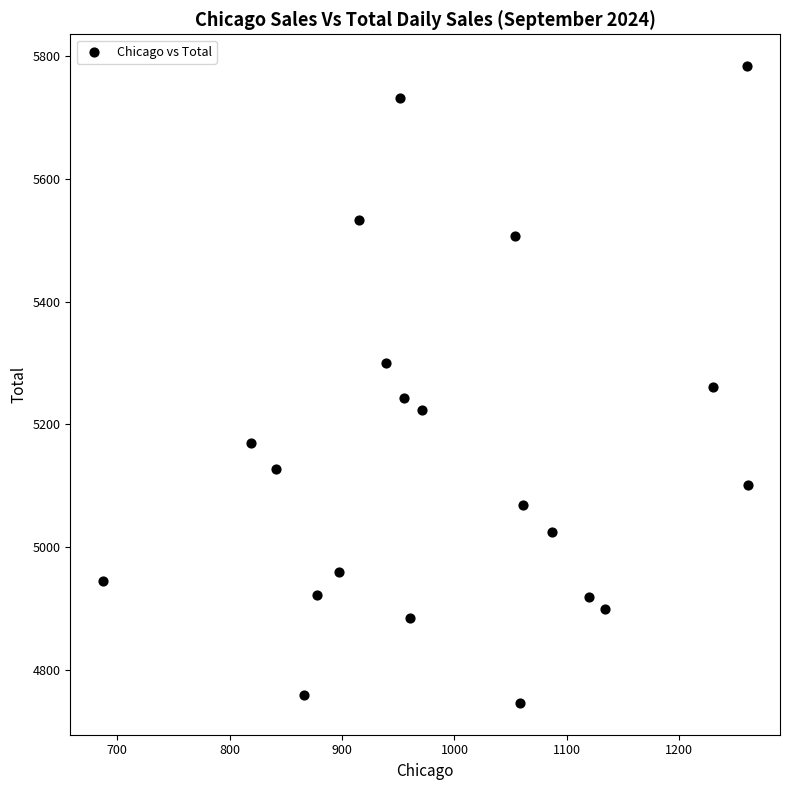

What is the range of X values (max minus min)?

574.2